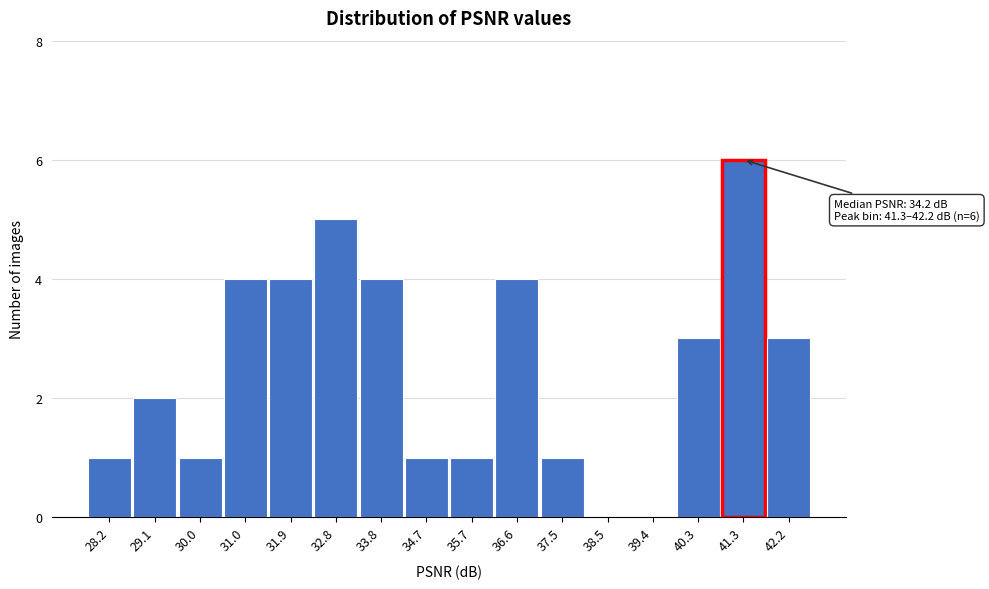

Reading left to right, list all the values displayed in this chart.

28.2=1	29.1=2	30.0=1	31.0=4	31.9=4	32.8=5	33.8=4	34.7=1	35.7=1	36.6=4	37.5=1	38.5=0	39.4=0	40.3=3	41.3=6	42.2=3